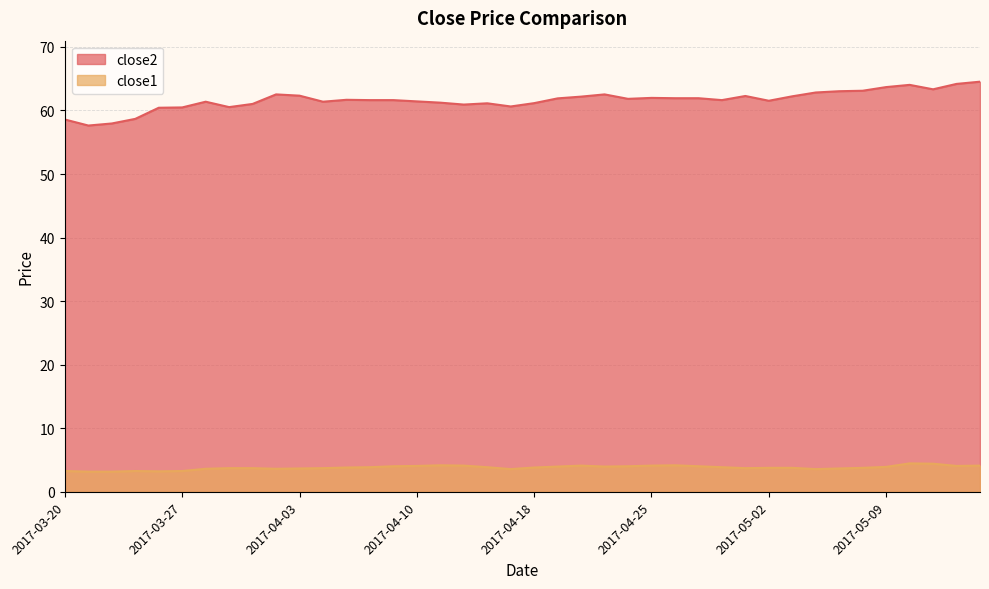

What is the minimum value shown in the chart?

3.2